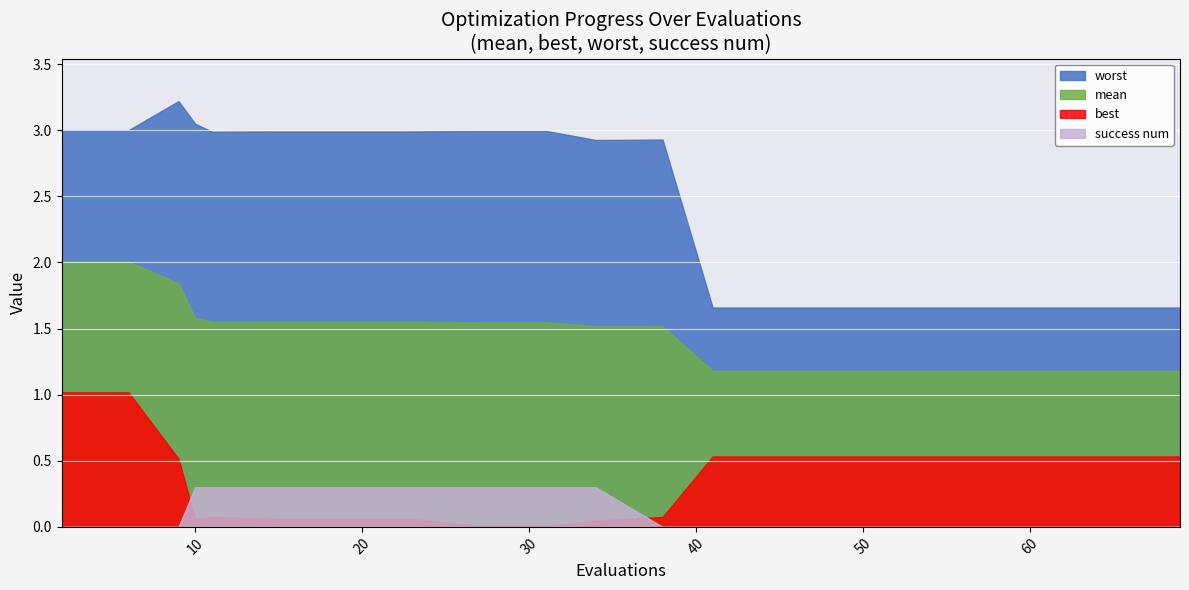

Is the value of worst at 2 greater than the value of mean at 6?

Yes